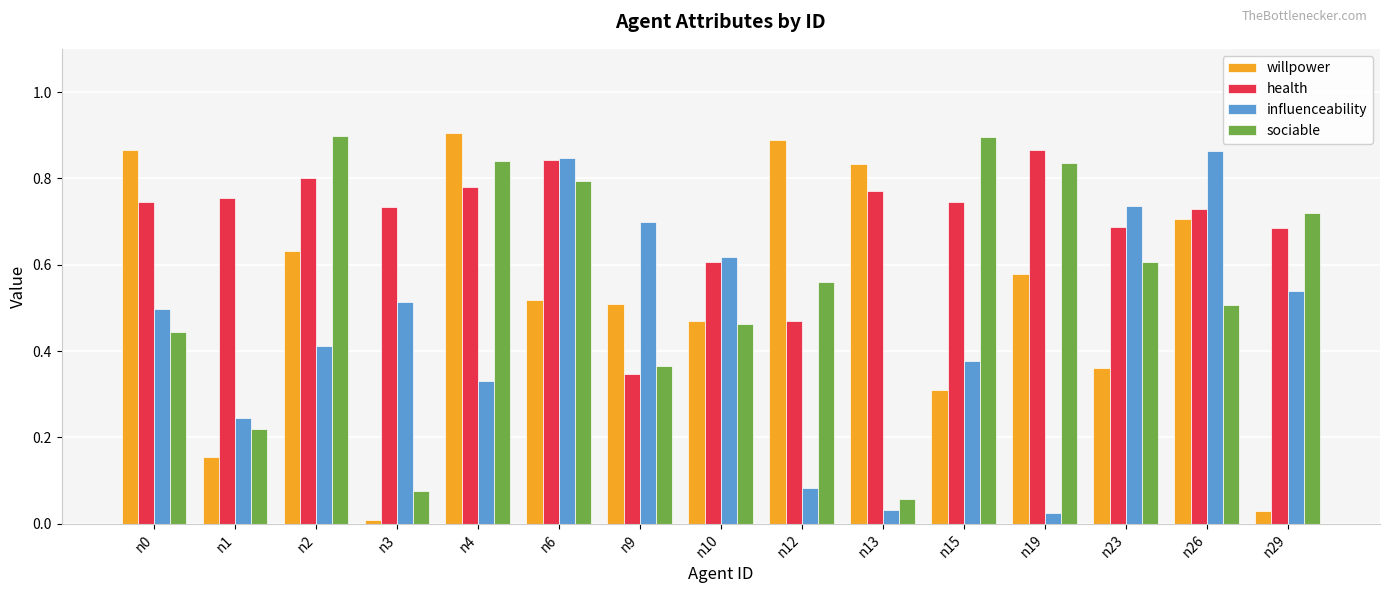

At n3, list the series in order from smallest to largest.

willpower, sociable, influenceability, health